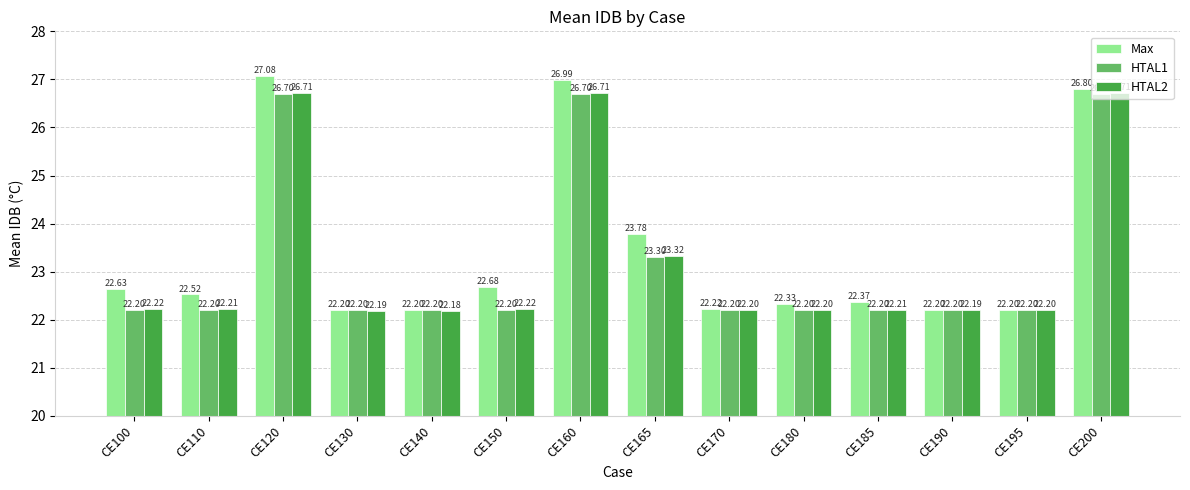

Is the value of HTAL1 at CE170 greater than the value of Max at CE170?

No